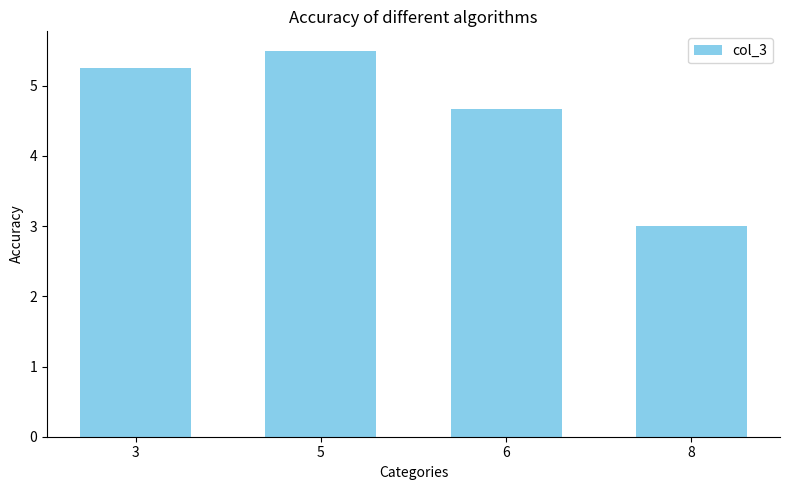

List the labels in order of value, smallest first.

8, 6, 3, 5